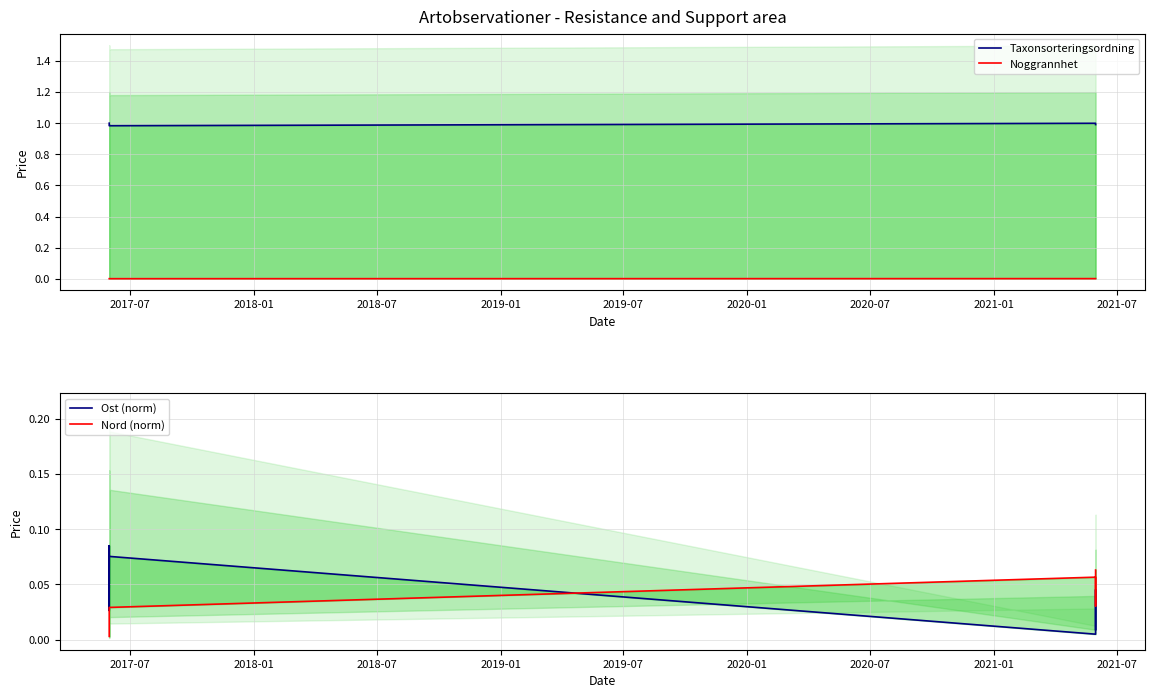

What is the maximum value for Nord (norm)?

0.1